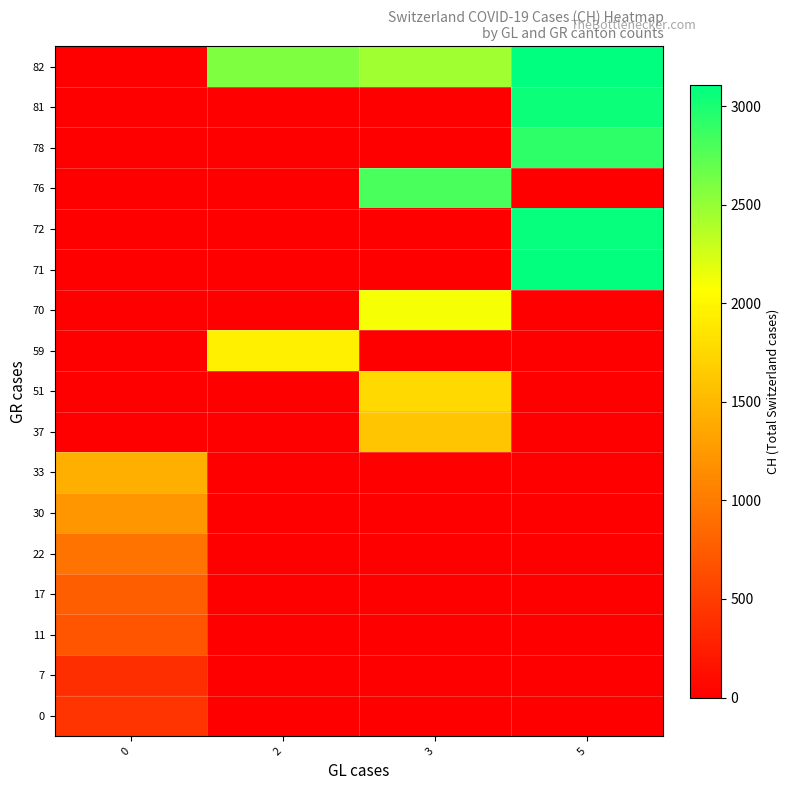

Reading left to right, extract all data points from this chart.

0: 0=430	2=0	3=0	5=0
7: 0=381	2=0	3=0	5=0
11: 0=688	2=0	3=0	5=0
17: 0=775	2=0	3=0	5=0
22: 0=937	2=0	3=0	5=0
30: 0=1224	2=0	3=0	5=0
33: 0=1428	2=0	3=0	5=0
37: 0=0	2=0	3=1604	5=0
51: 0=0	2=0	3=1766	5=0
59: 0=0	2=1951	3=0	5=0
70: 0=0	2=0	3=2106	5=0
71: 0=0	2=0	3=0	5=3090
72: 0=0	2=0	3=0	5=3075
76: 0=0	2=0	3=2811	5=0
78: 0=0	2=0	3=0	5=2915
81: 0=0	2=0	3=0	5=3058
82: 0=0	2=2589	3=2462	5=3107